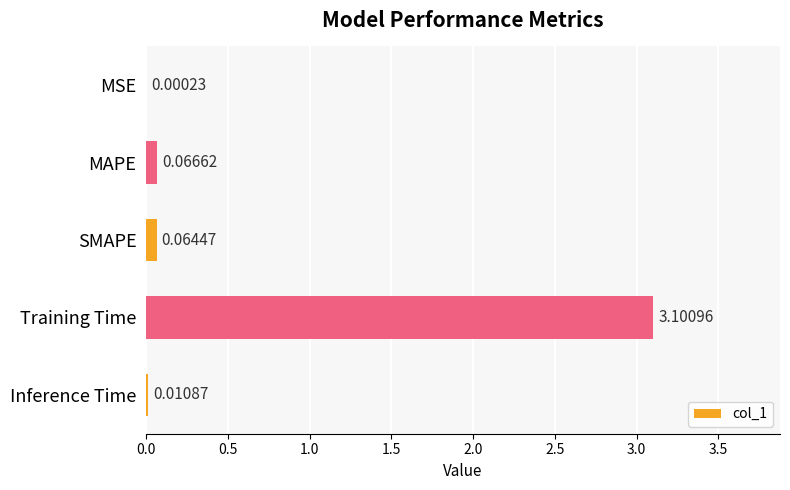

Between Inference Time and MAPE, which is larger?

MAPE